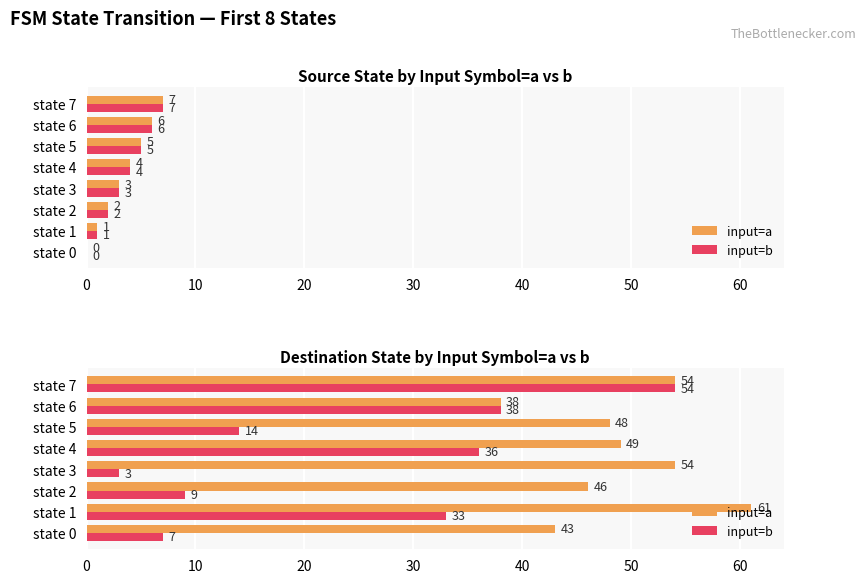

How many values in the input=b series are below 33?

4